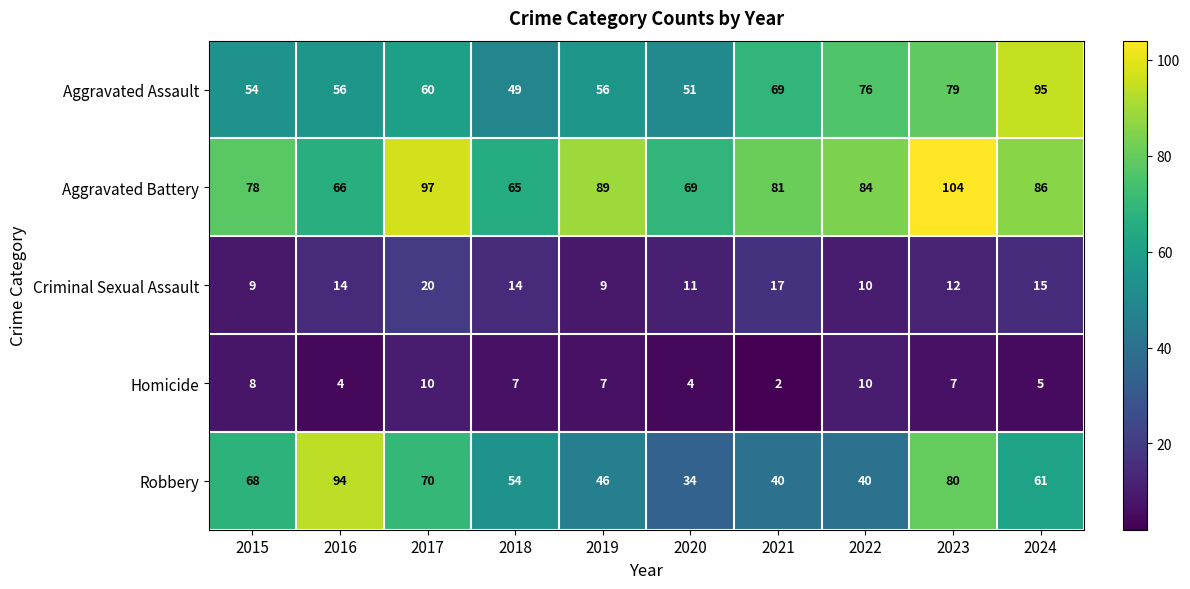

At 2018, list the series in order from smallest to largest.

Homicide, Criminal Sexual Assault, Aggravated Assault, Robbery, Aggravated Battery